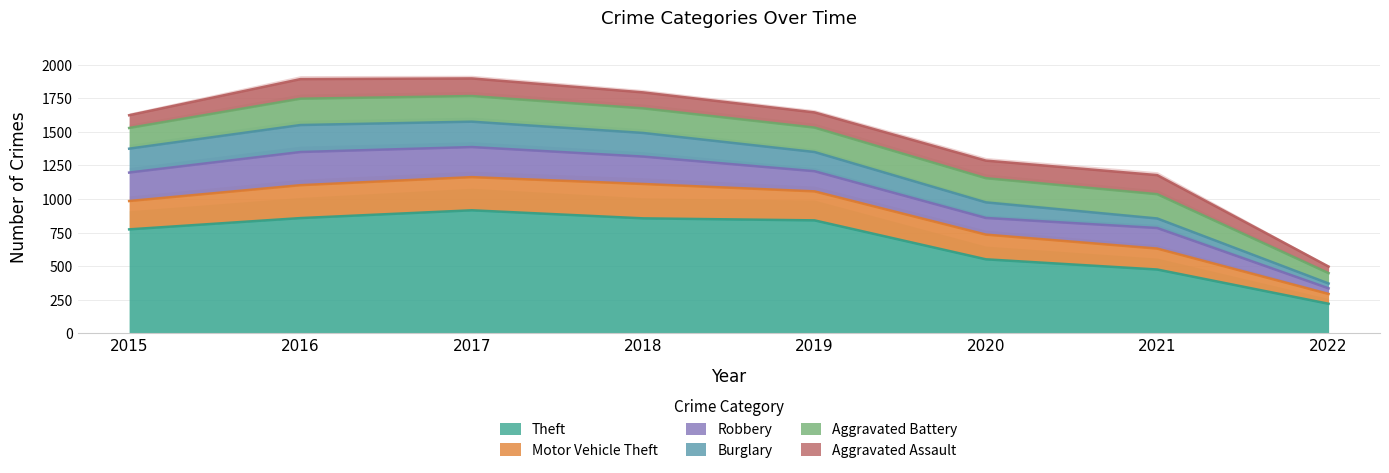

Reading left to right, what are all the values shown in this chart?

Theft: 2015=774	2016=858	2017=916	2018=856	2019=841	2020=551	2021=475	2022=220
Motor Vehicle Theft: 2015=211	2016=245	2017=247	2018=256	2019=216	2020=184	2021=156	2022=73
Robbery: 2015=212	2016=247	2017=224	2018=204	2019=150	2020=124	2021=153	2022=42
Burglary: 2015=178	2016=201	2017=189	2018=176	2019=143	2020=116	2021=71	2022=36
Aggravated Battery: 2015=154	2016=196	2017=191	2018=183	2019=182	2020=180	2021=181	2022=77
Aggravated Assault: 2015=95	2016=146	2017=131	2018=119	2019=113	2020=131	2021=142	2022=49